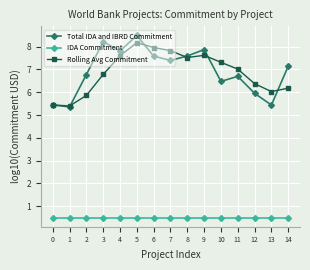

True or false: Rolling Avg Commitment and IDA Commitment cross at least once.

False